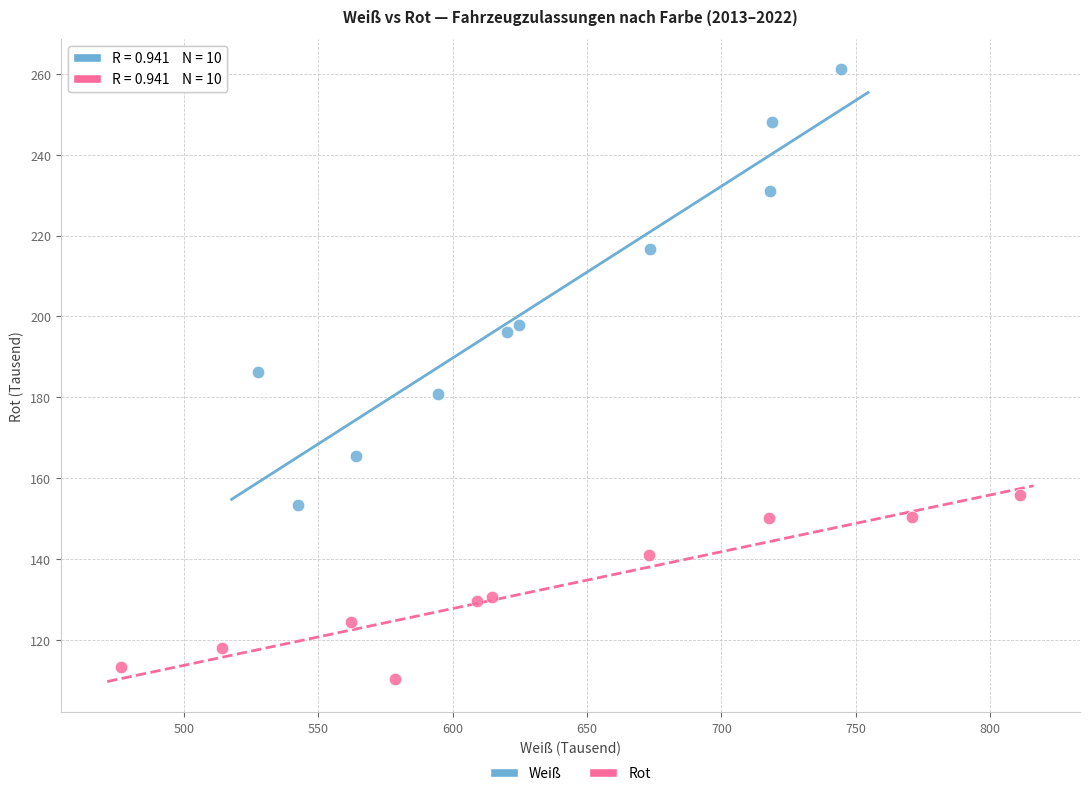

Which series contains the highest Y value?

Weiß